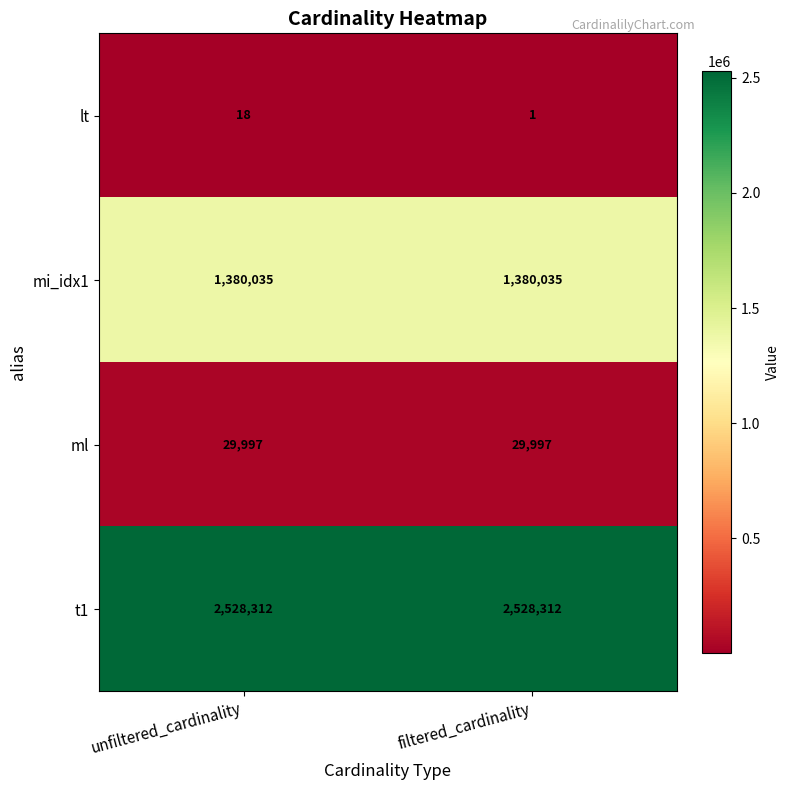

Reading right to left, list all the values displayed in this chart.

lt: filtered_cardinality=1	unfiltered_cardinality=18
mi_idx1: filtered_cardinality=1380035	unfiltered_cardinality=1380035
ml: filtered_cardinality=29997	unfiltered_cardinality=29997
t1: filtered_cardinality=2528312	unfiltered_cardinality=2528312